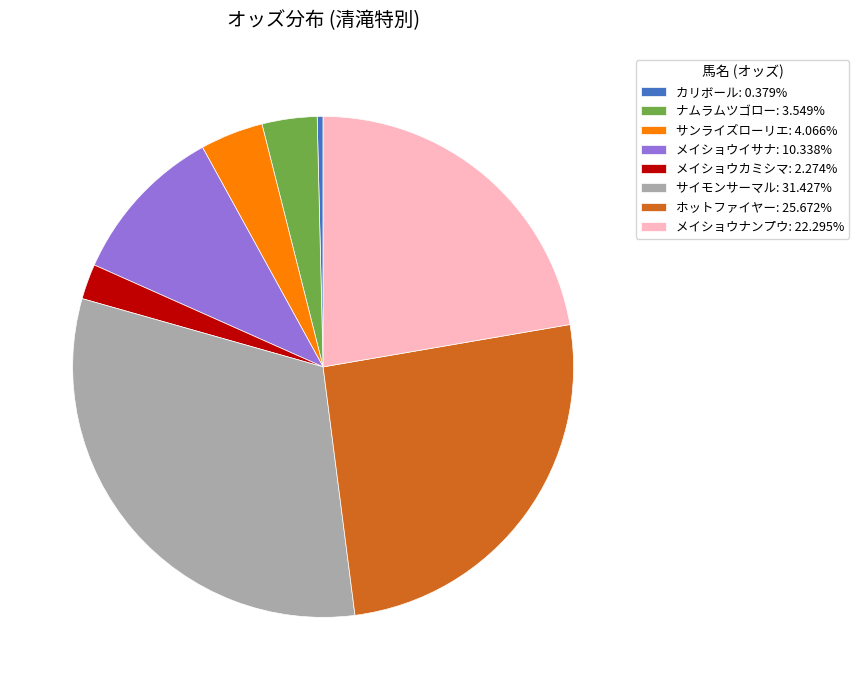

Do サイモンサーマル: 31.427% and メイショウイサナ: 10.338% together represent more than half of the pie?

No